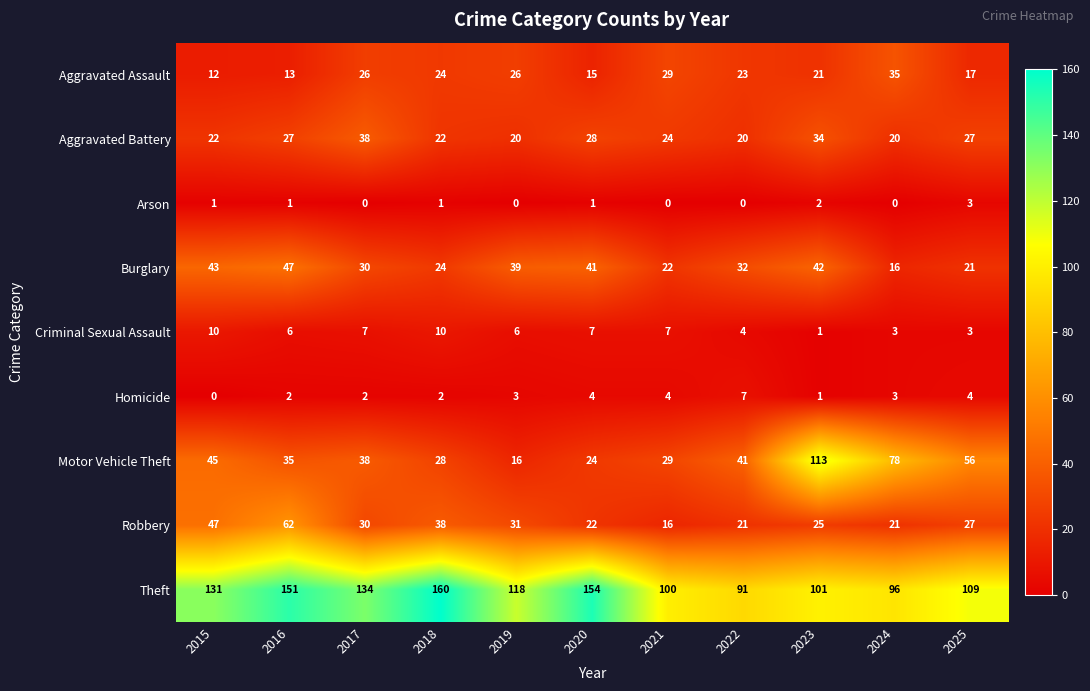

At which category does the chart reach its peak across all series?

2018